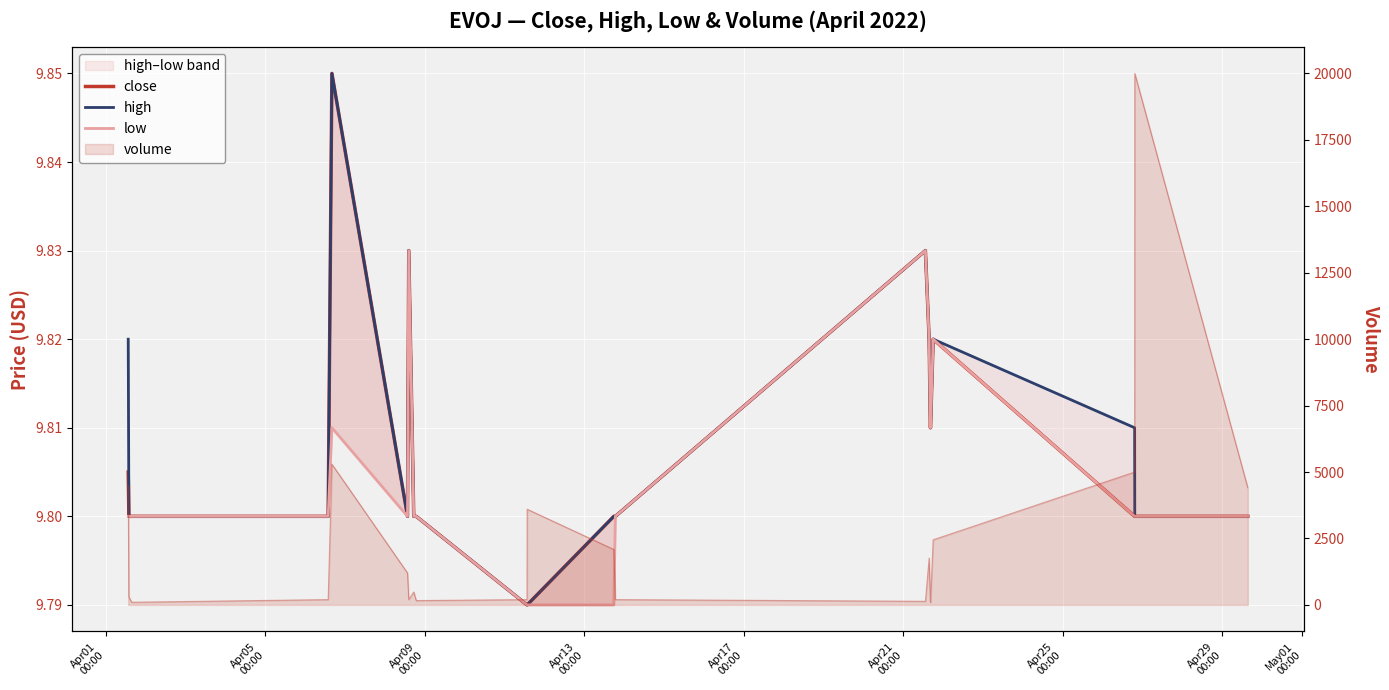

True or false: close and low cross at least once.

False